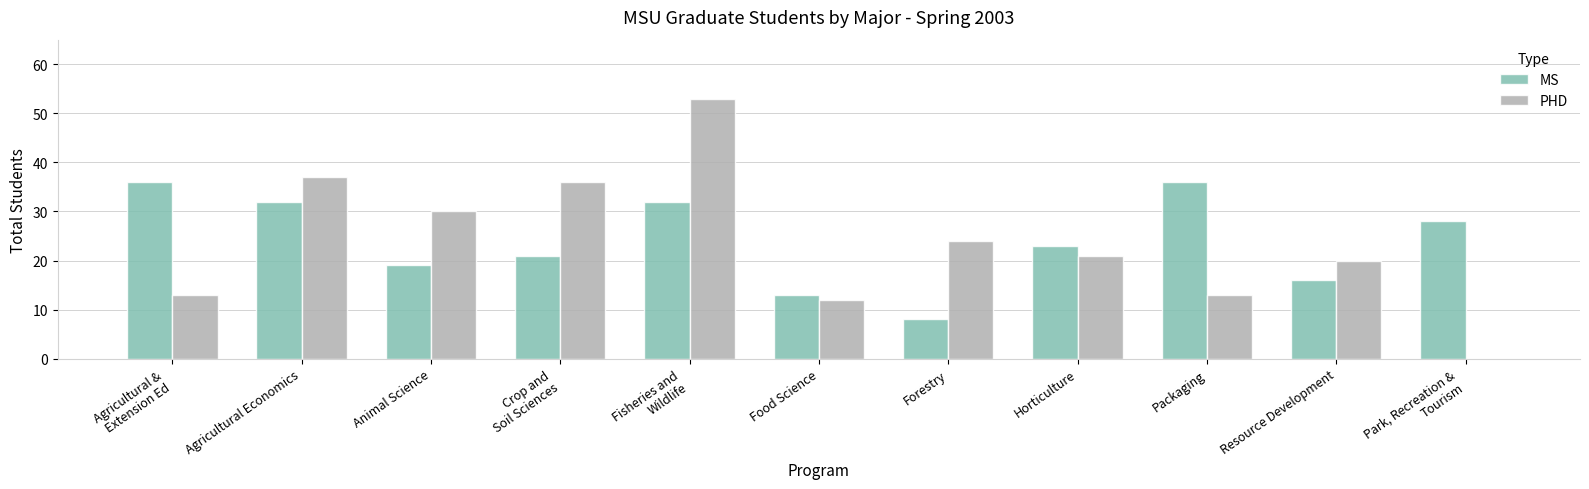

What is the sum of all PHD values?

259